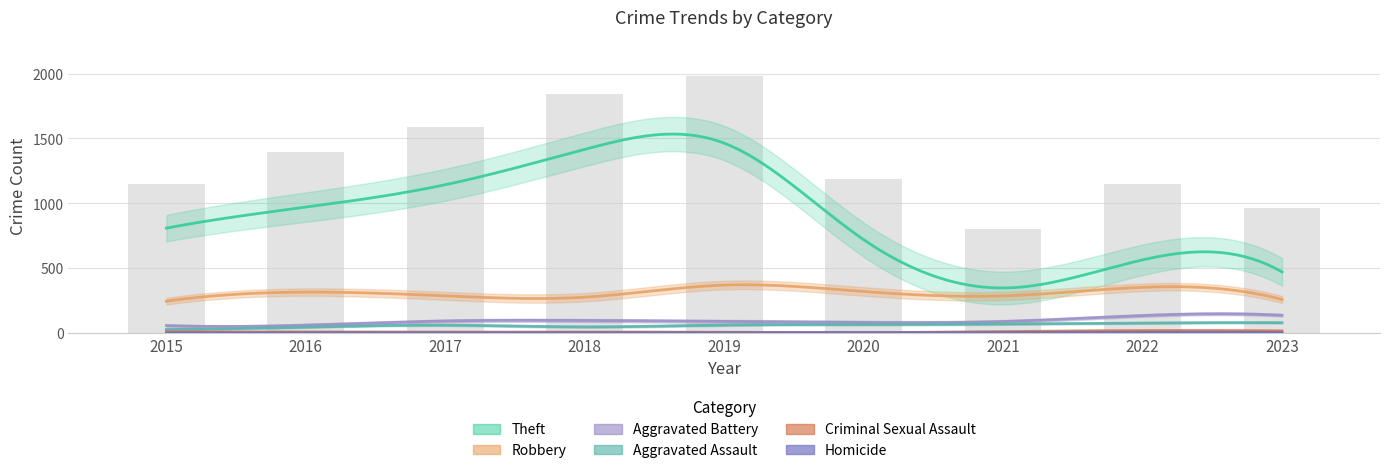

What are all the series names shown in the legend?

Theft, Robbery, Aggravated Battery, Aggravated Assault, Criminal Sexual Assault, Homicide